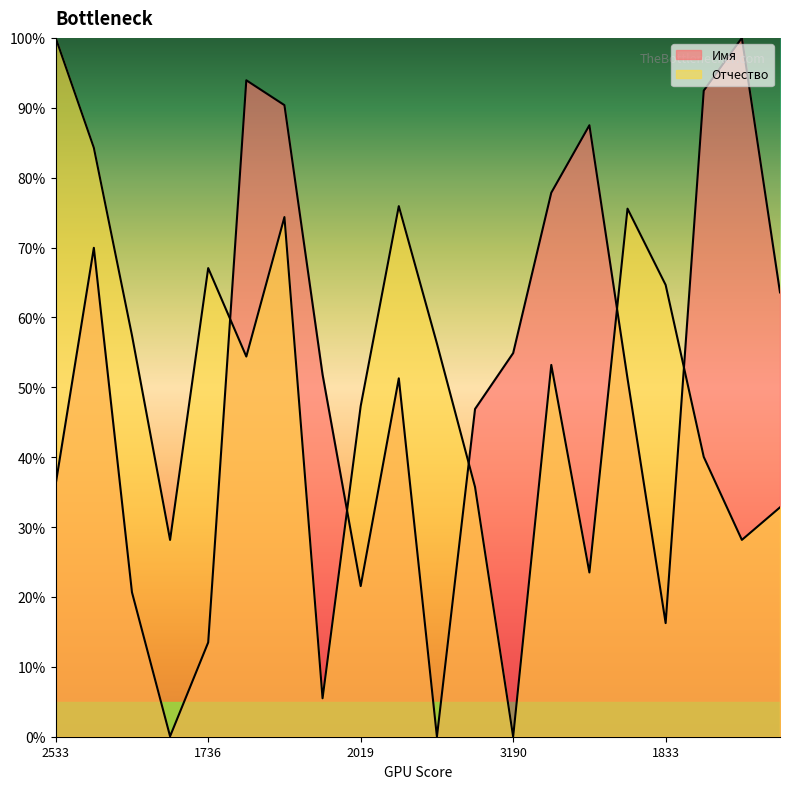

At 2533, list the series in order from largest to smallest.

Отчество, Имя